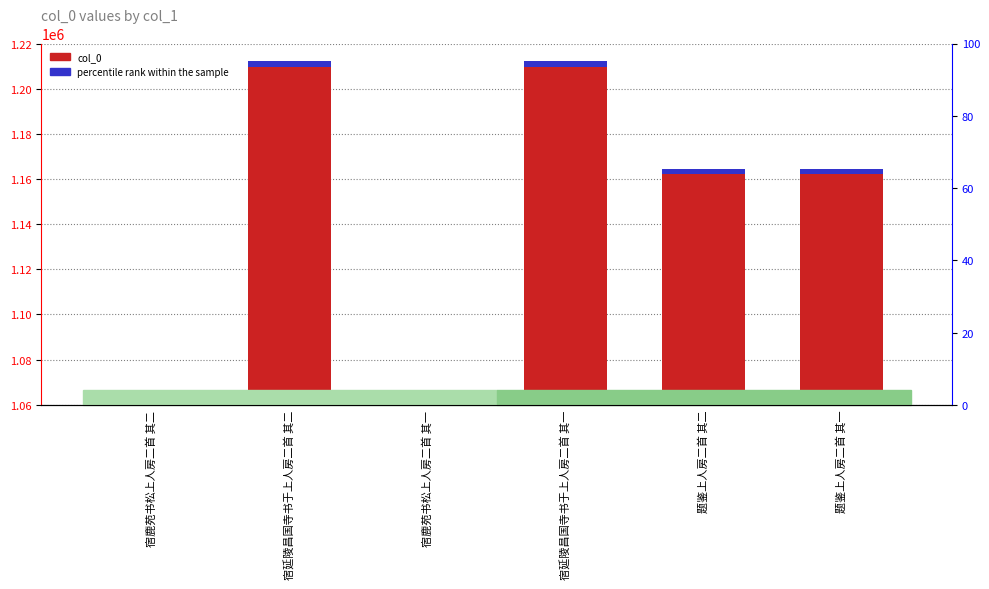

List the series in order of their peak value, lowest first.

percentile rank within the sample, col_0